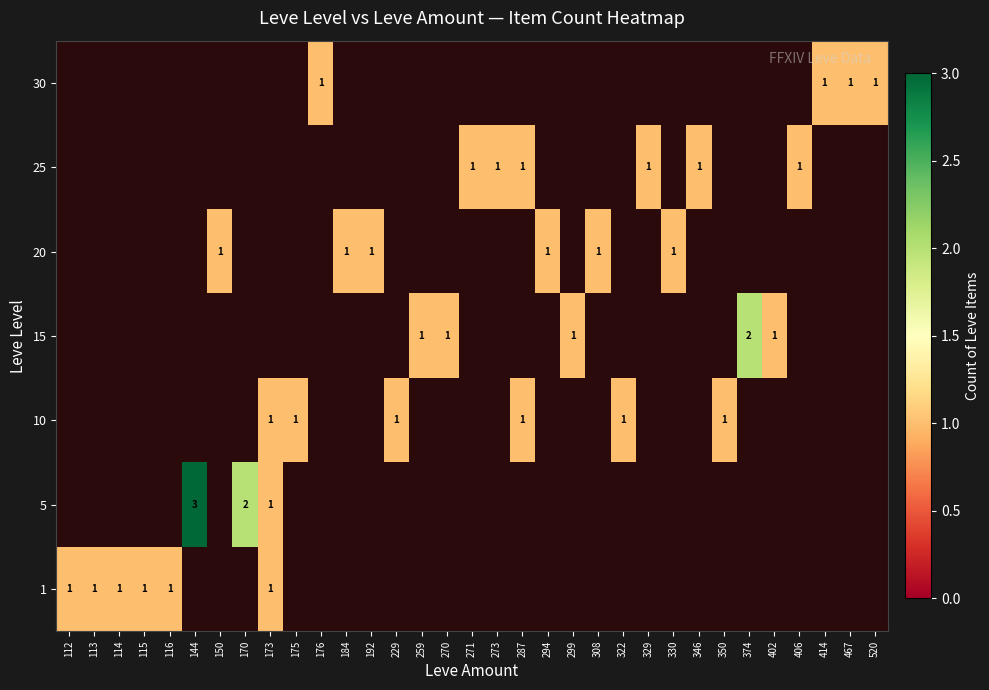

At how many categories does at least one series exceed 1?

3